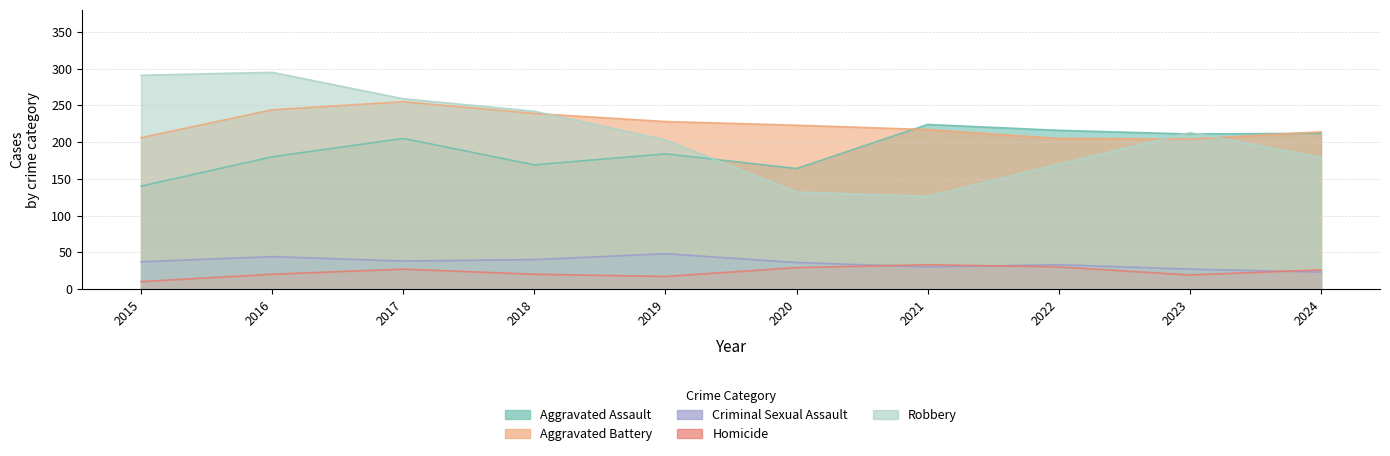

What are all the series names shown in the legend?

Aggravated Assault, Aggravated Battery, Criminal Sexual Assault, Homicide, Robbery